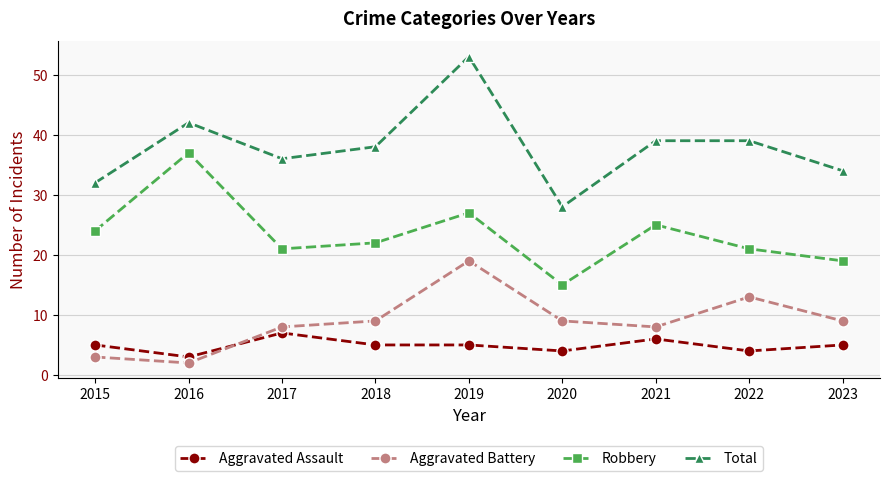

How many lines are shown in the chart?

4